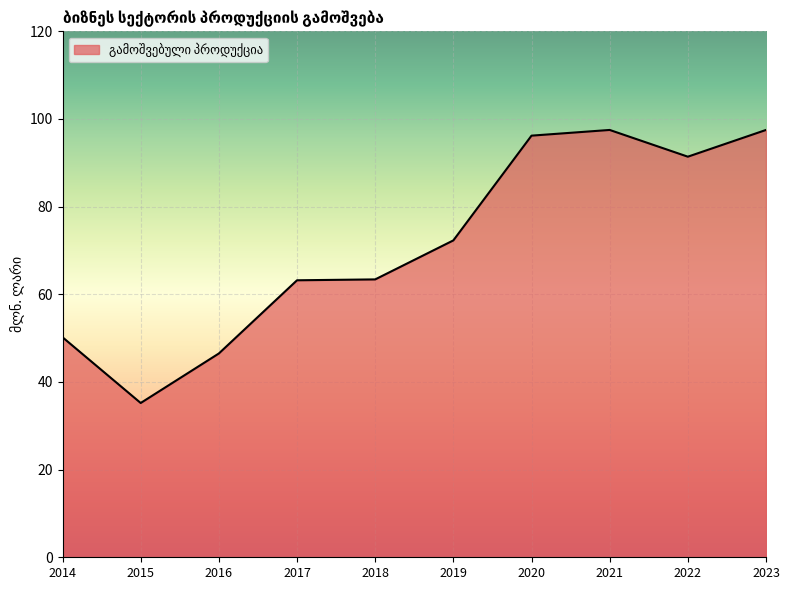

What is the difference between the second highest and second lowest values?

51.0